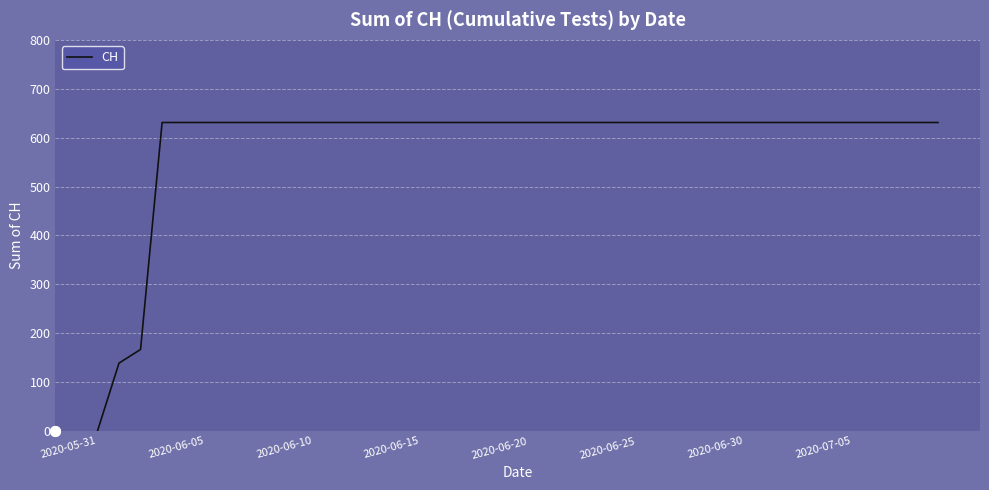

What is the maximum value shown in the chart?

631